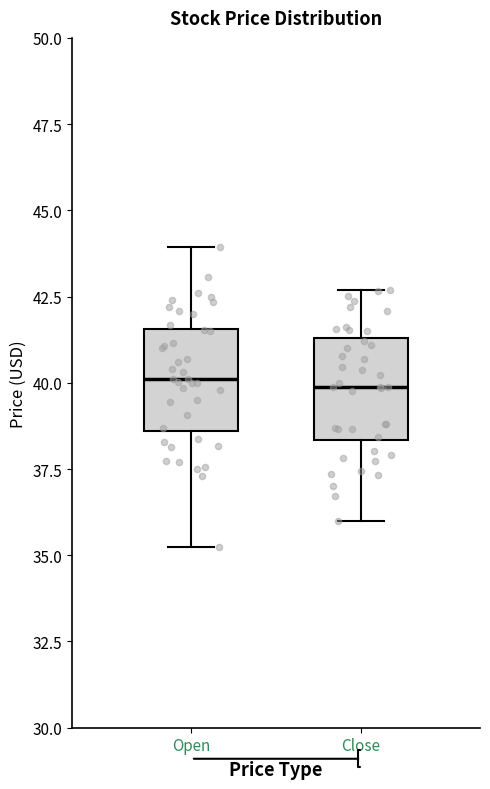

Where is the upper edge of the box for Close on the y-axis? The values are not printed on the chart, so give them approximately, as read against the axis.

41.5